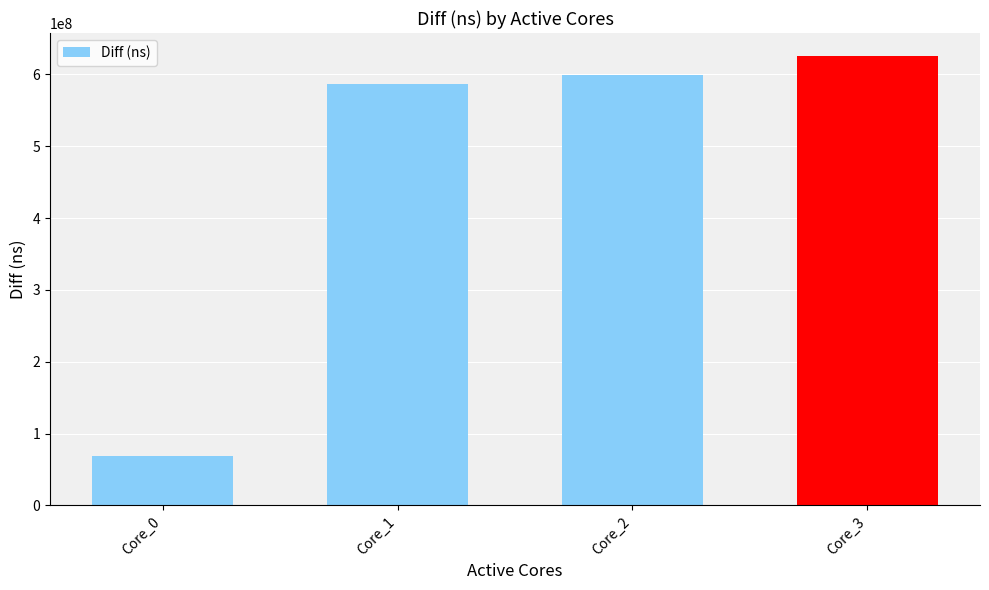

How many data points does each series have?

4